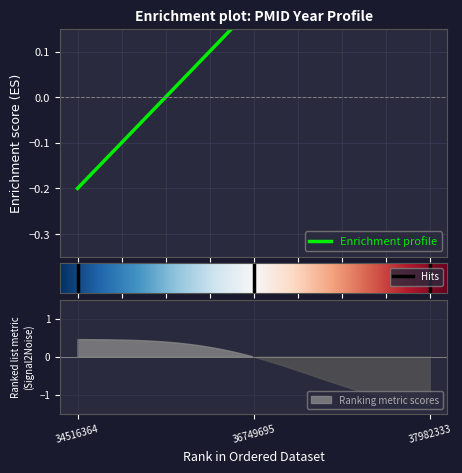

What is the difference between the maximum and minimum values?

0.4